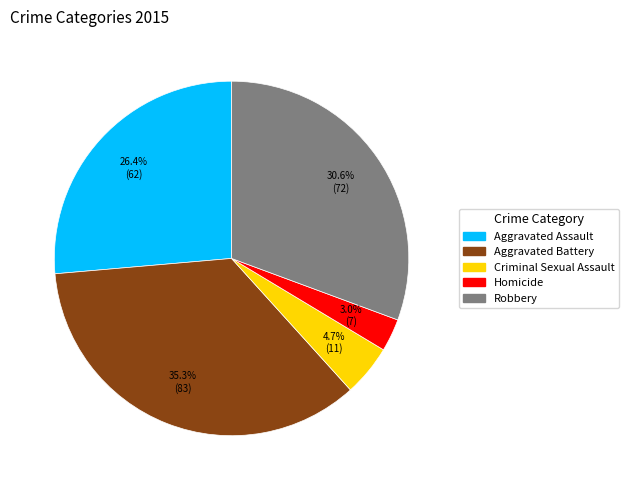

Count the number of slices in the pie.

5